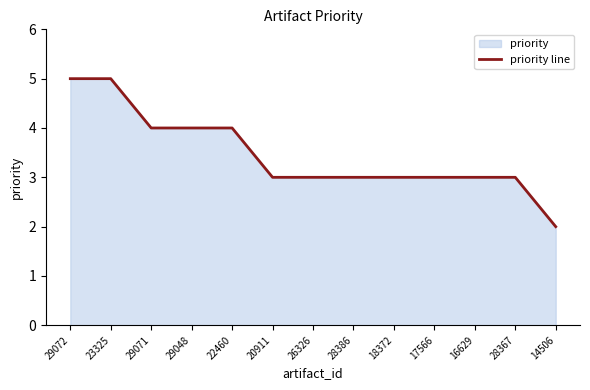

How many distinct data groups are displayed?

1